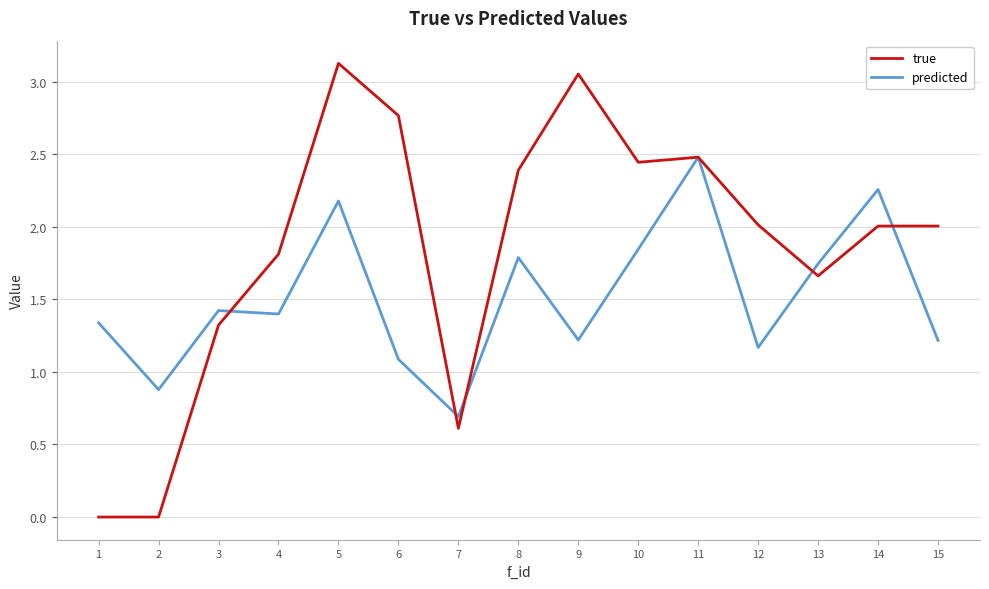

What value does the predicted series have at 4?

1.4